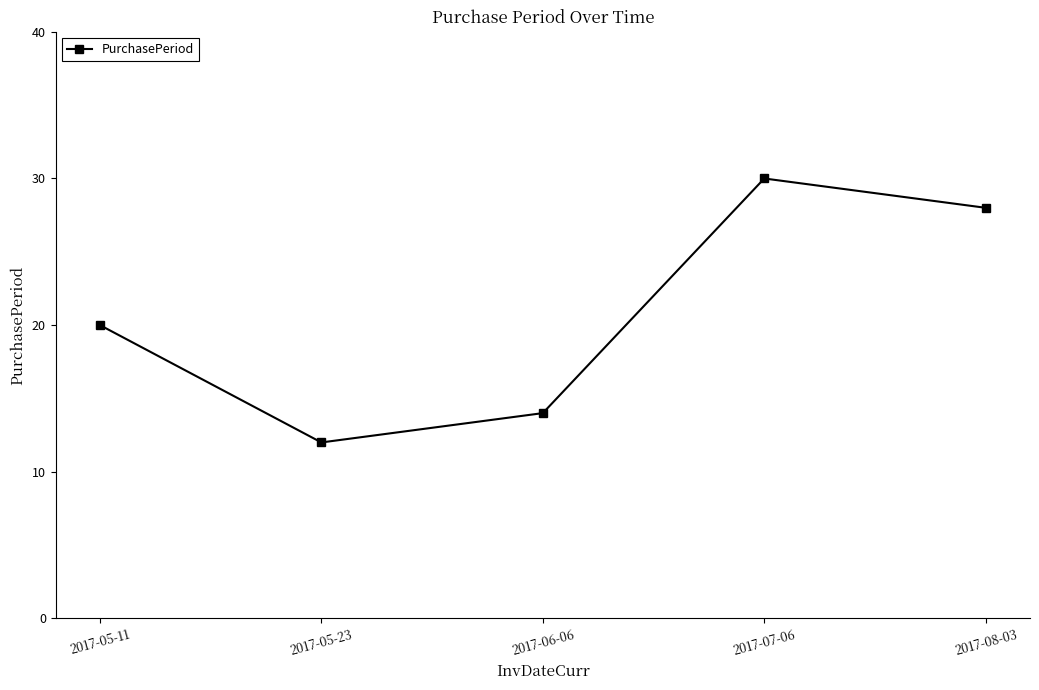

What is the difference between the second highest and minimum values?

16